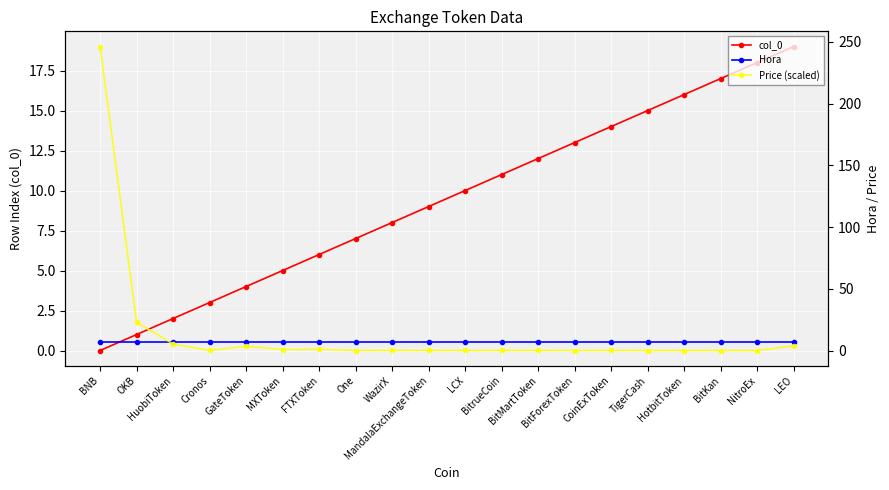

Which label corresponds to the largest value in the chart?

BNB